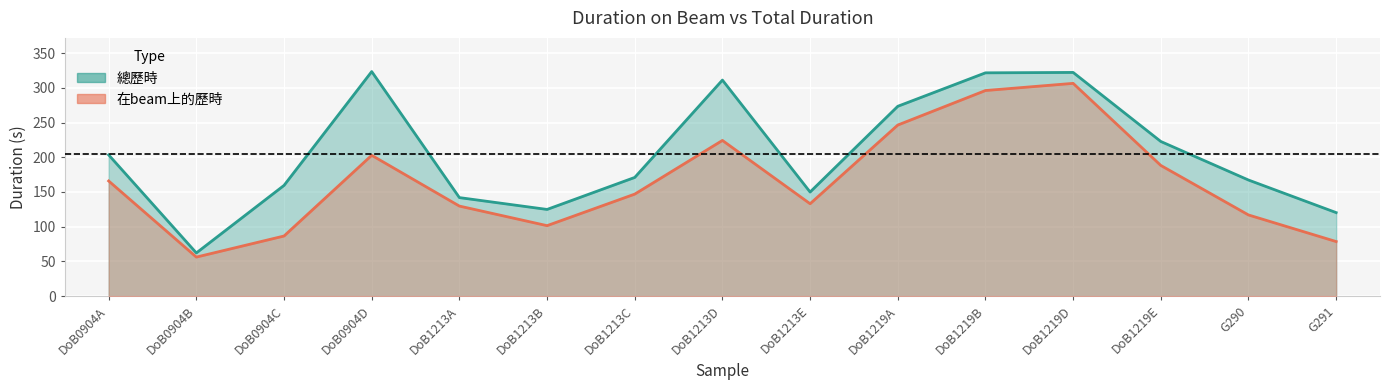

True or false: 總歷時 and 在beam上的歷時 intersect in this chart.

False